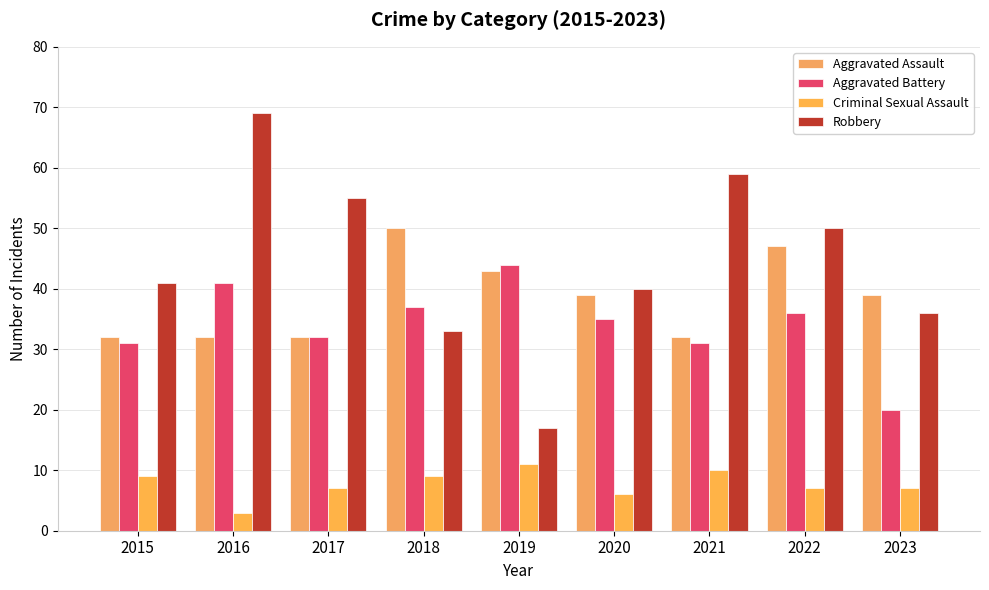

How many Criminal Sexual Assault values are between 7 and 9?

5